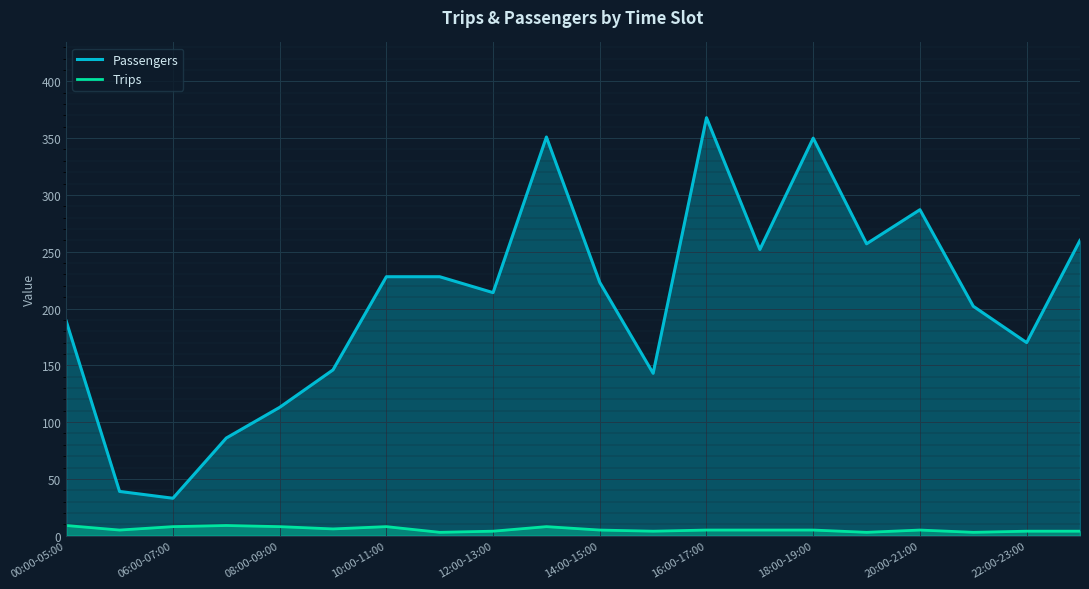

Which label corresponds to the largest value in the chart?

16:00-17:00